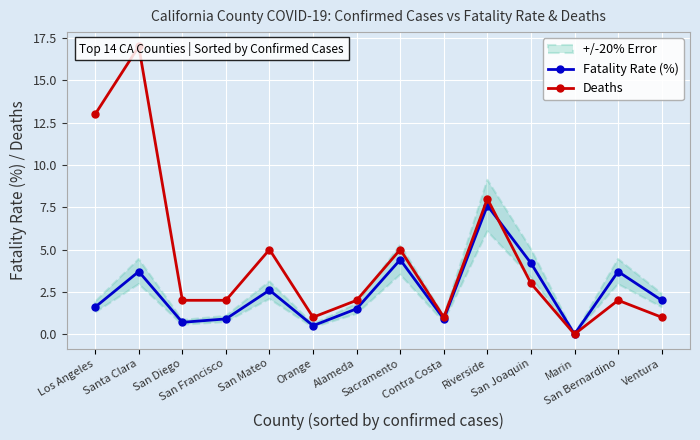

After their last crossing, which series has the higher values: Fatality Rate (%) or Deaths?

Fatality Rate (%)